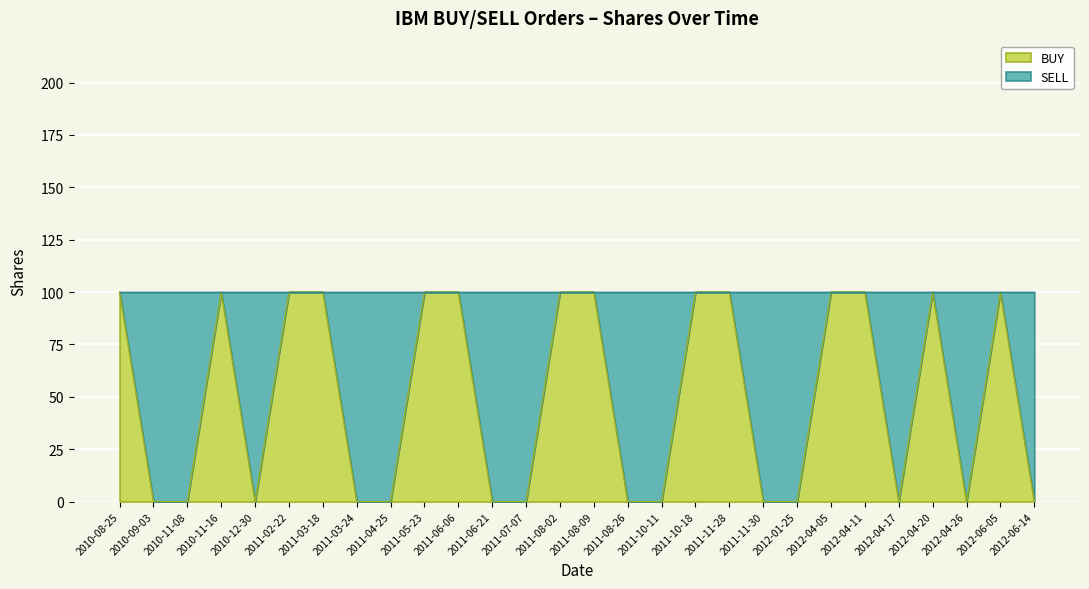

Where is the first local minimum?

2010-12-30